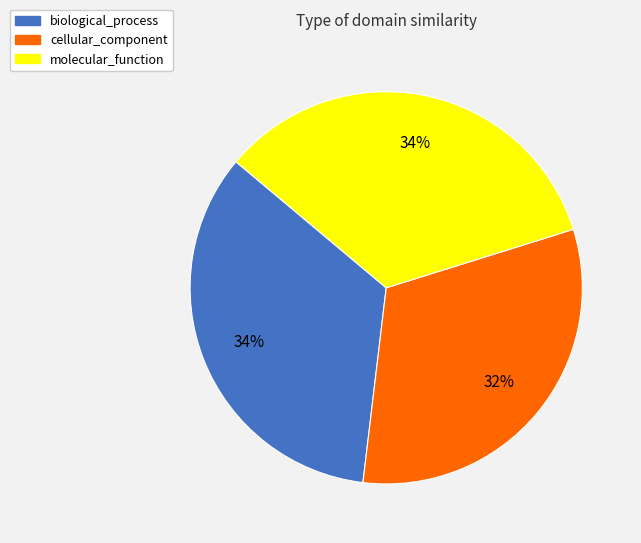

Count the number of slices in the pie.

3